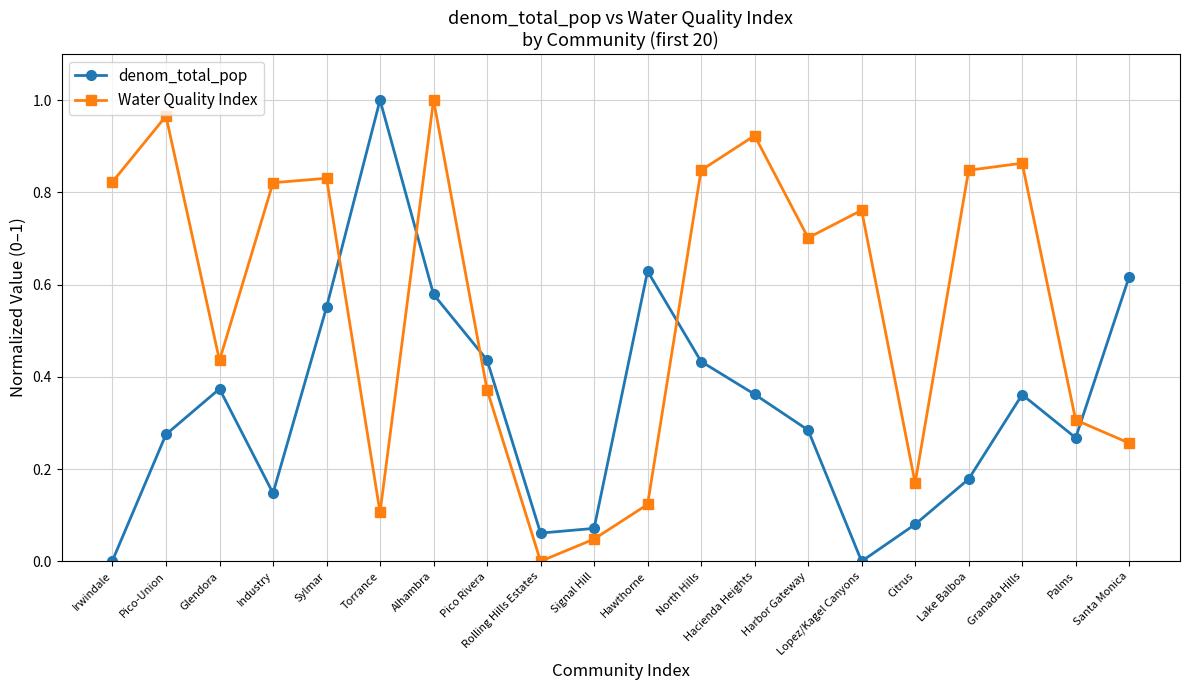

Which series changed the most between Sylmar and Palms?

Water Quality Index